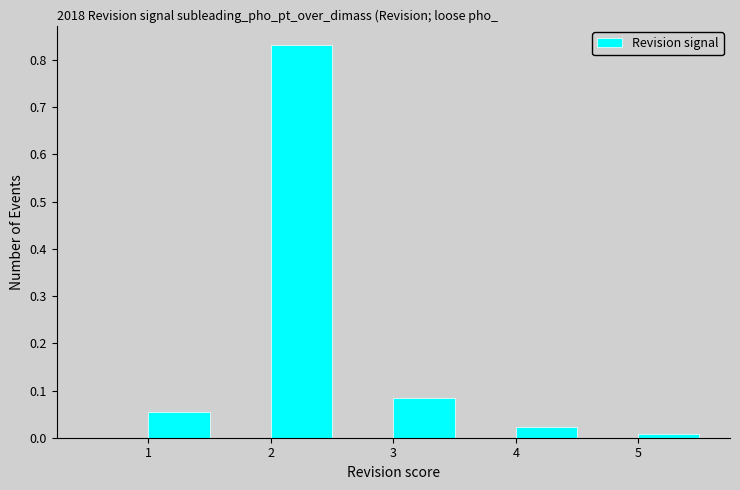

Which range on the x-axis has the tallest bar?

2.0 to 2.5